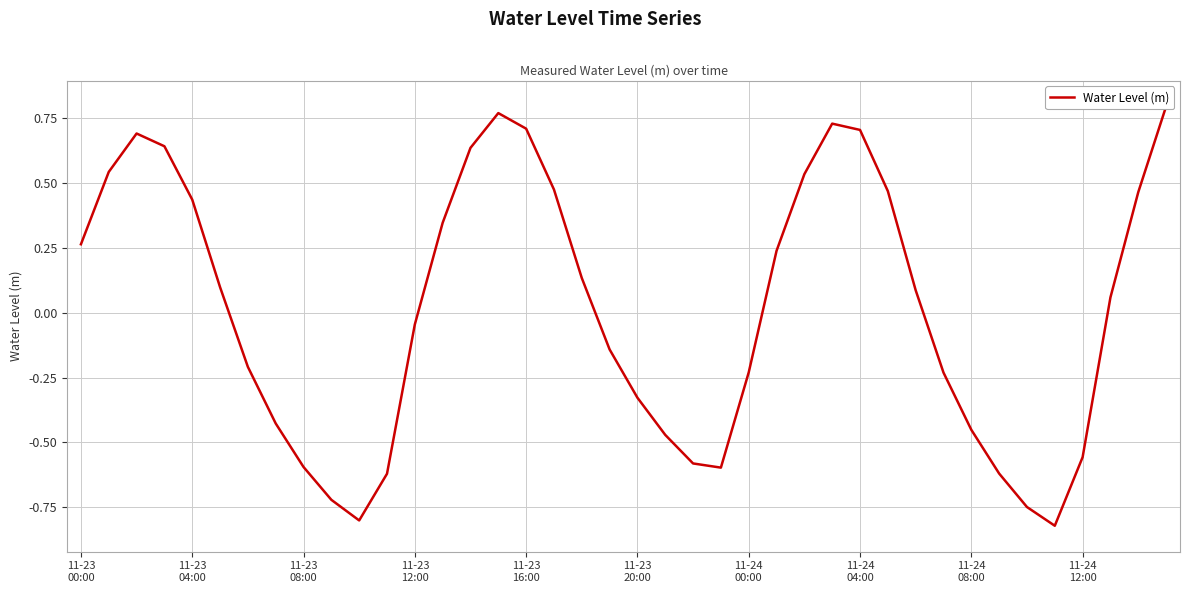

How many points are lower than both their immediate neighbors (excluding endpoints)?

3